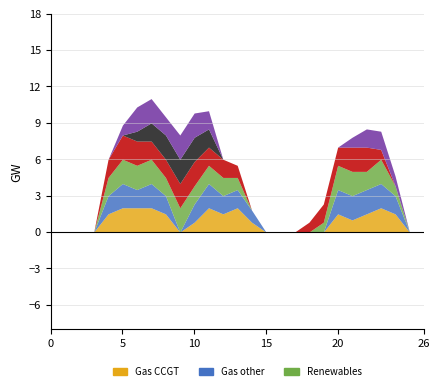

Does the chart have visible grid lines?

Yes